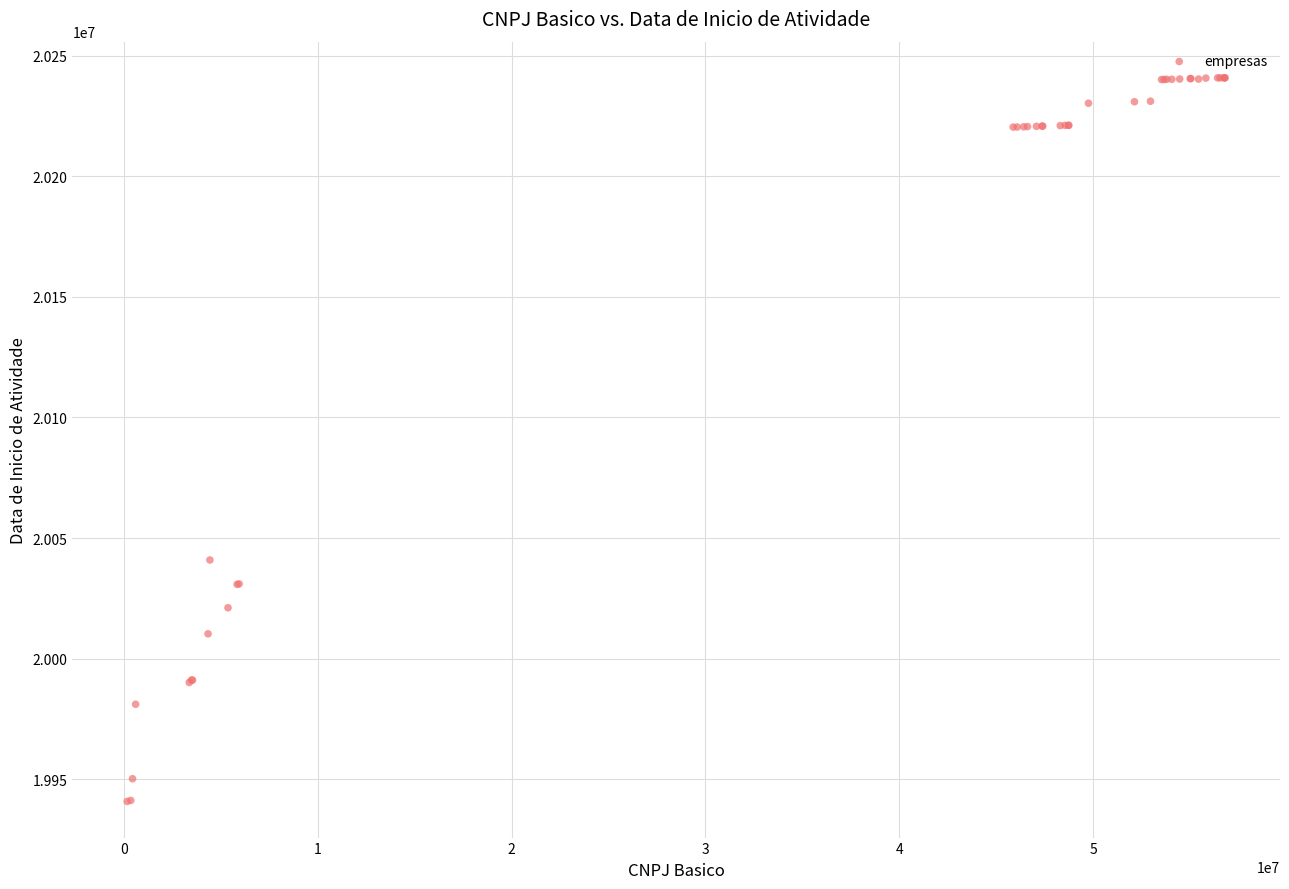

What Y value in the scatter plot is closest to 20090819?

20040917